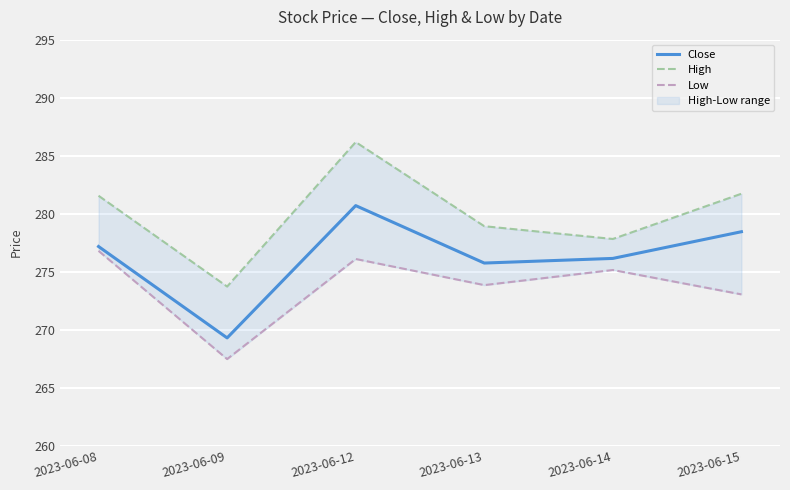

True or false: High and Low cross at least once.

False